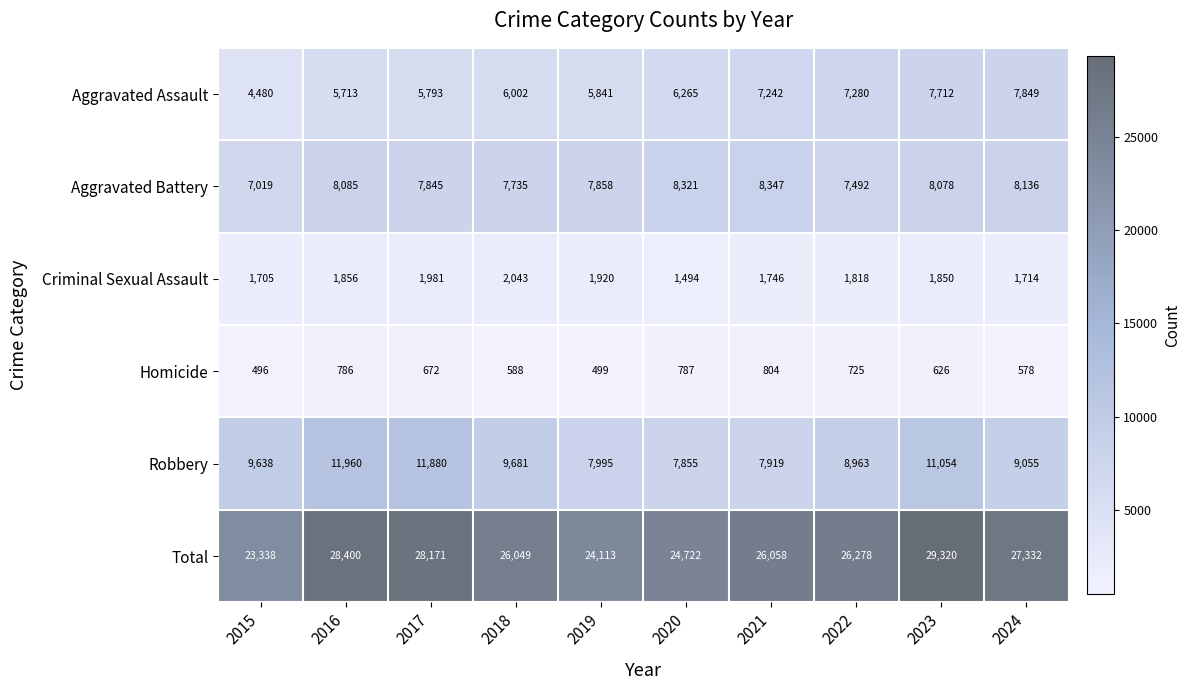

What is the difference between the highest and lowest values at 2022?

25553